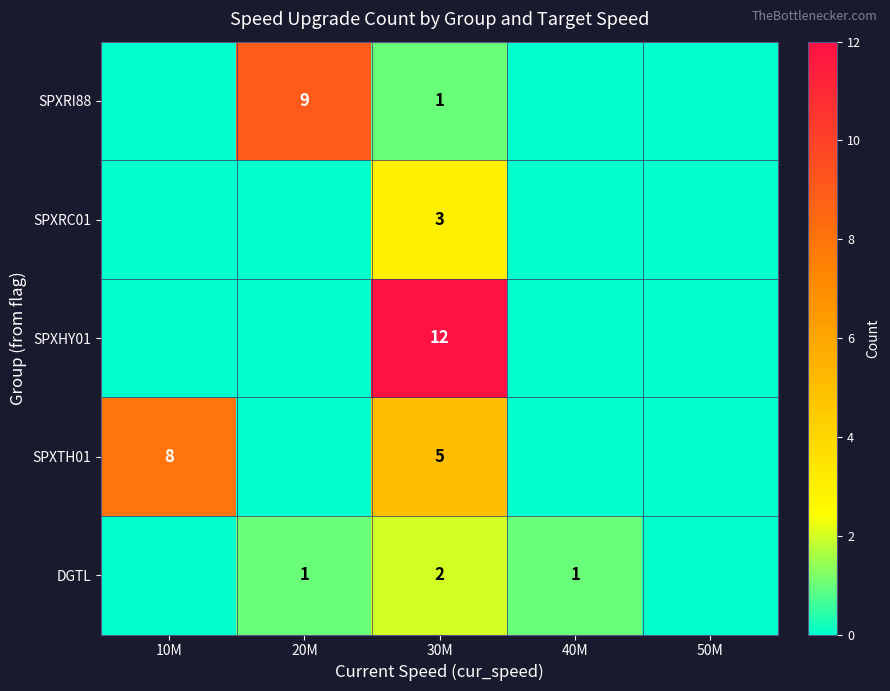

What is the difference between the highest and lowest values at 10M?

8